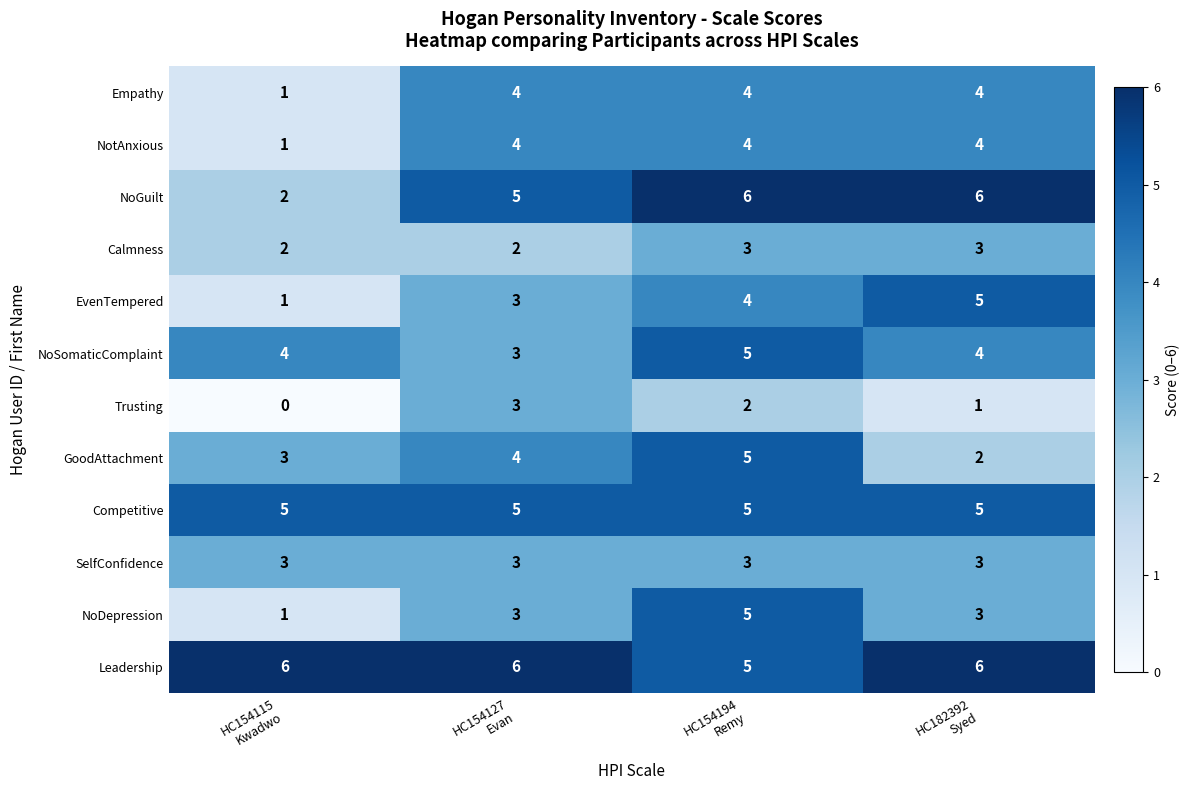

What is the minimum value for Leadership?

5